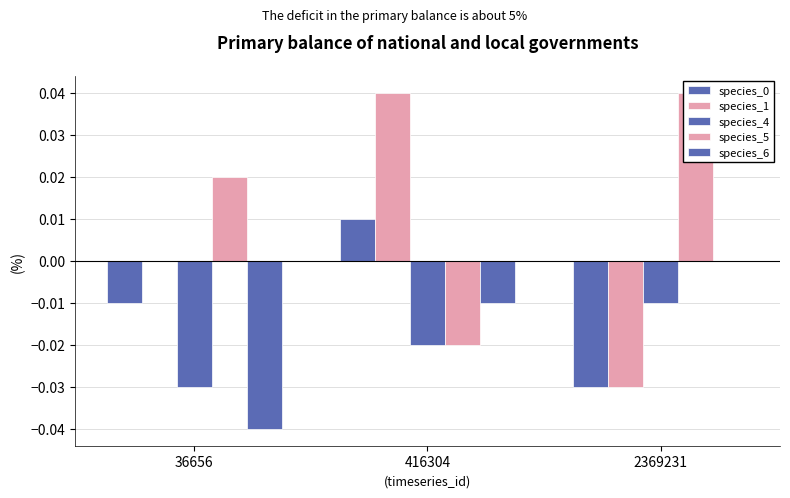

Rank the categories by species_4 value from highest to lowest.

2369231, 416304, 36656